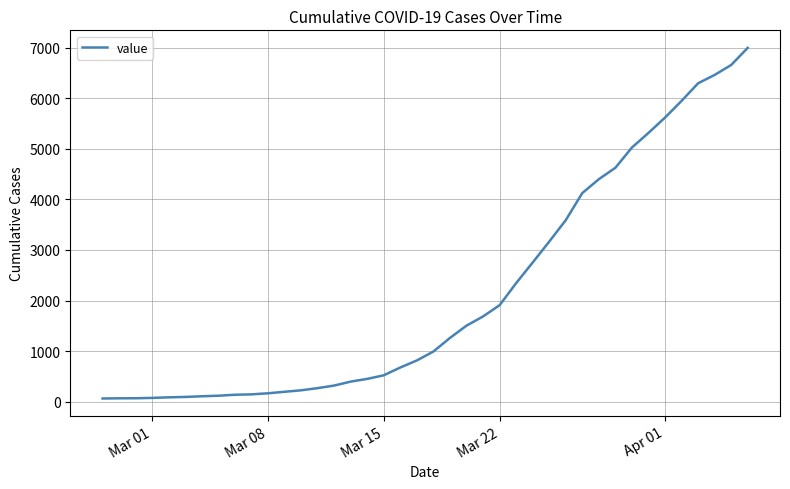

What is the maximum value shown in the chart?

6995